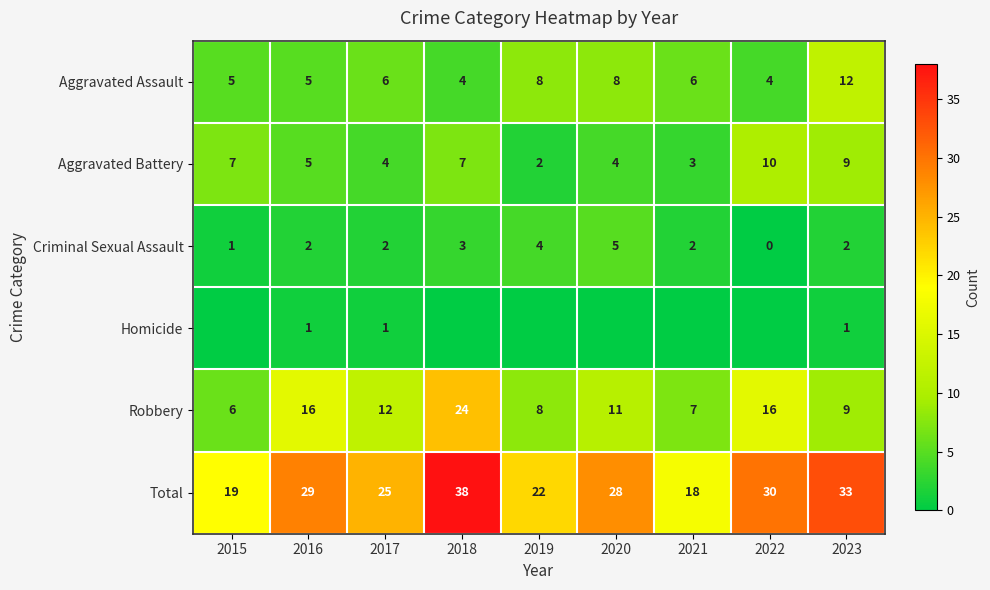

How many values in the Total series are below 28?

4